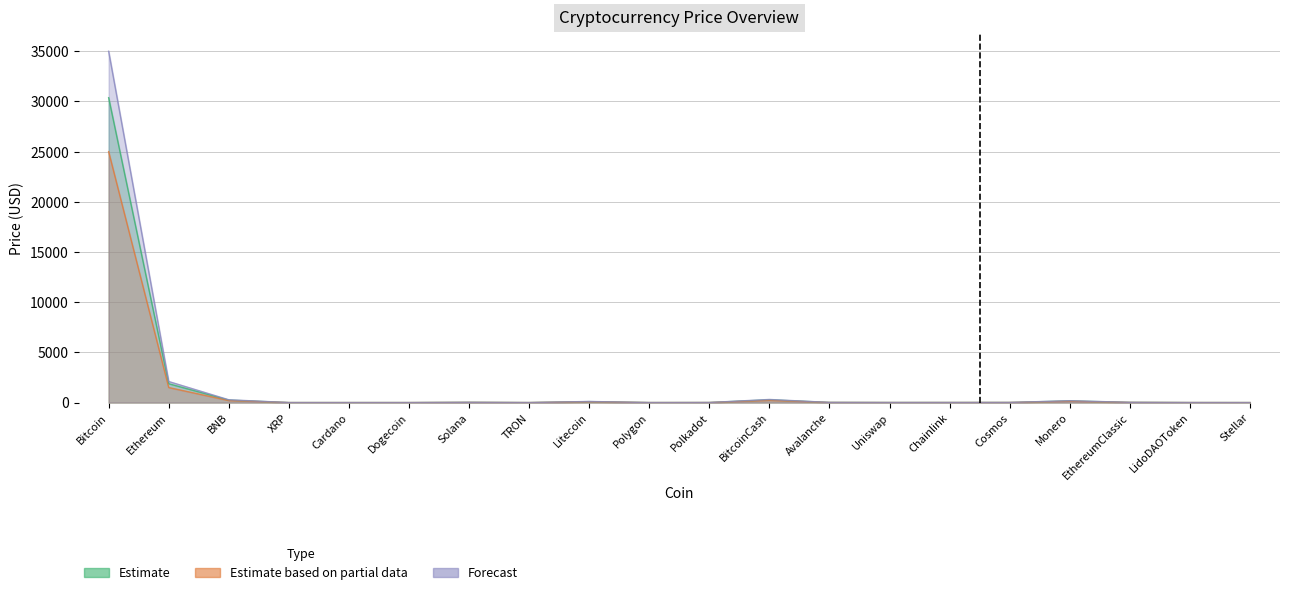

Reading left to right, what are all the values shown in this chart?

Estimate: Bitcoin=30375.6	Ethereum=1880.8	BNB=244.8	XRP=0.5	Cardano=0.3	Dogecoin=0.1	Solana=21.4	TRON=0.1	Litecoin=96.7	Polygon=0.7	Polkadot=5.1	BitcoinCash=275.0	Avalanche=13.4	Uniswap=5.2	Chainlink=6.2	Cosmos=9.3	Monero=163.6	EthereumClassic=18.9	LidoDAOToken=2.0	Stellar=0.1
Estimate based on partial data: Bitcoin=25000.0	Ethereum=1500.0	BNB=200.0	XRP=0.4	Cardano=0.2	Dogecoin=0.1	Solana=17.0	TRON=0.1	Litecoin=80.0	Polygon=0.6	Polkadot=4.0	BitcoinCash=220.0	Avalanche=10.5	Uniswap=4.0	Chainlink=5.0	Cosmos=7.5	Monero=130.0	EthereumClassic=15.0	LidoDAOToken=1.5	Stellar=0.1
Forecast: Bitcoin=35000.0	Ethereum=2100.0	BNB=280.0	XRP=0.6	Cardano=0.3	Dogecoin=0.1	Solana=25.0	TRON=0.1	Litecoin=110.0	Polygon=0.9	Polkadot=6.5	BitcoinCash=310.0	Avalanche=16.0	Uniswap=6.5	Chainlink=7.5	Cosmos=11.0	Monero=185.0	EthereumClassic=22.0	LidoDAOToken=2.4	Stellar=0.1